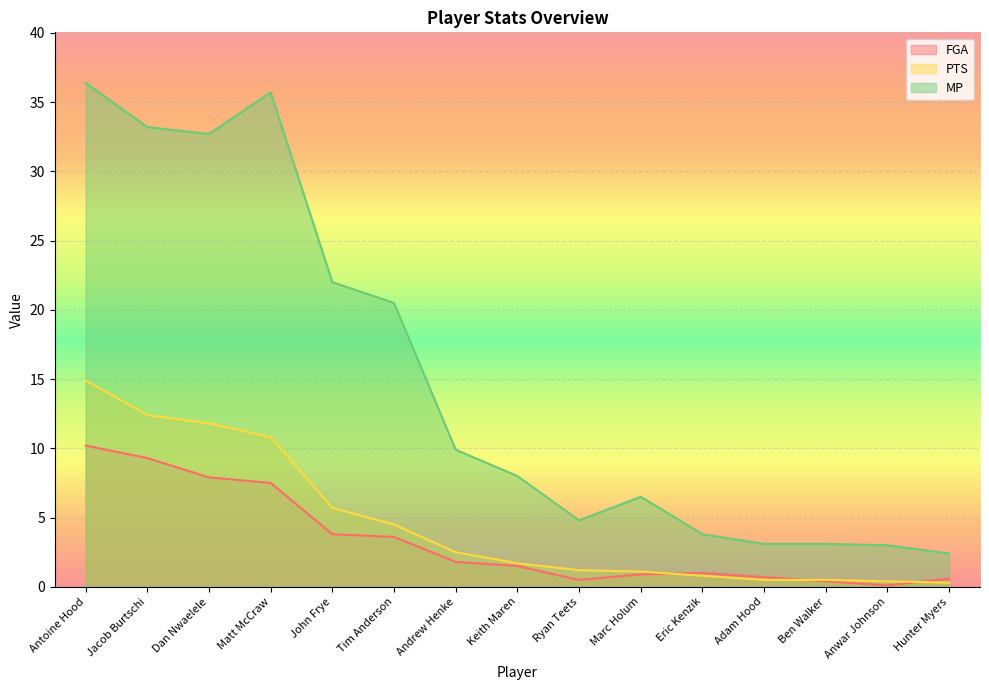

How many lines are shown in the chart?

3